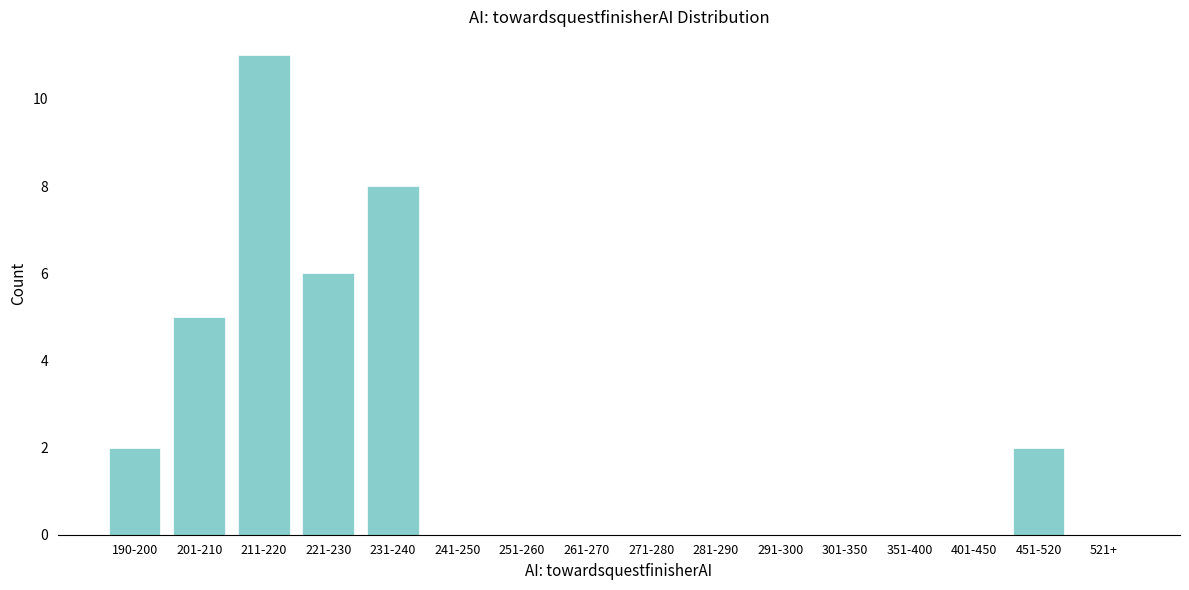

Reading left to right, transcribe all the data shown in this chart.

190-200=2	201-210=5	211-220=11	221-230=6	231-240=8	241-250=0	251-260=0	261-270=0	271-280=0	281-290=0	291-300=0	301-350=0	351-400=0	401-450=0	451-520=2	521+=0